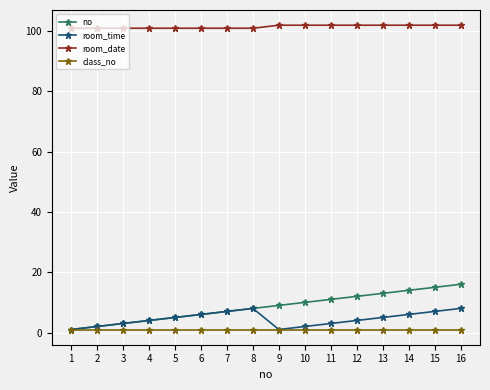

List the series in order of their peak value, highest first.

room_date, no, room_time, class_no